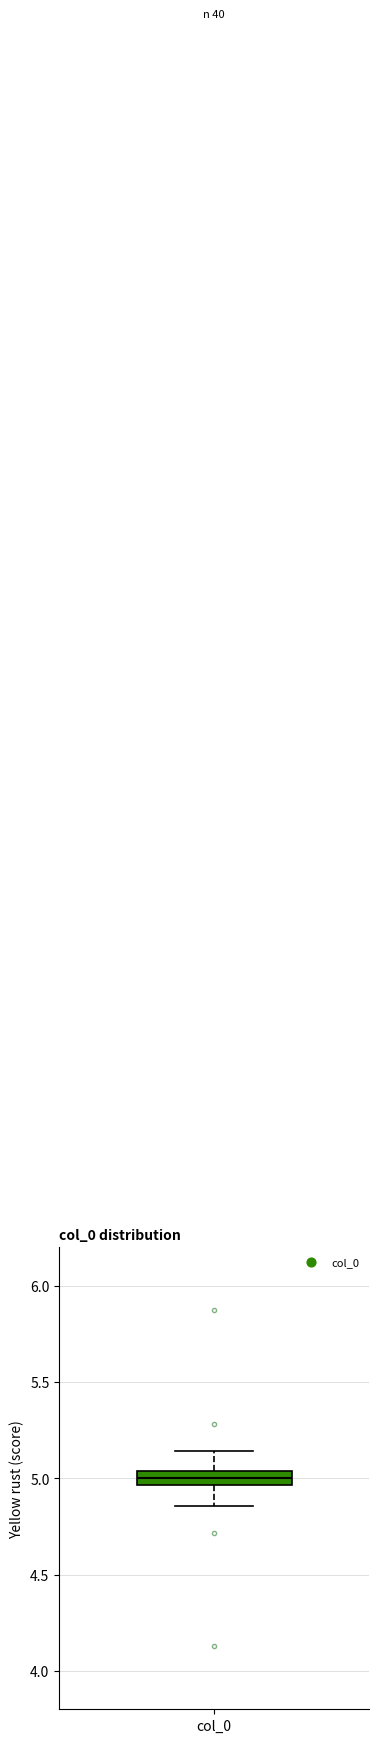

Where is the upper edge of the box for col_0 on the y-axis? The values are not printed on the chart, so give them approximately, as read against the axis.

5.05